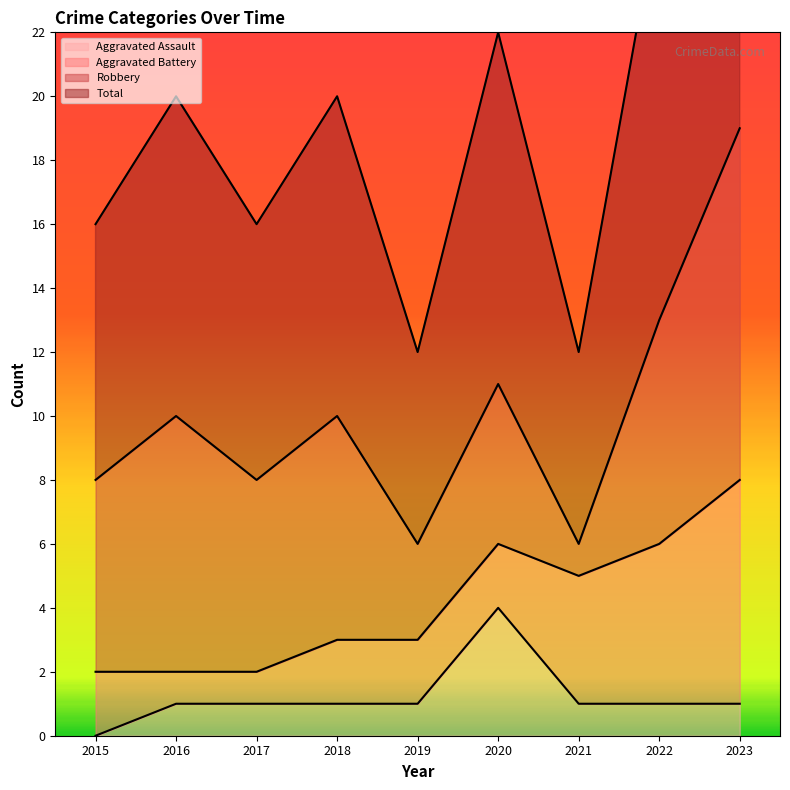

The Aggravated Assault series shows 1 at 2017. True or false?

True